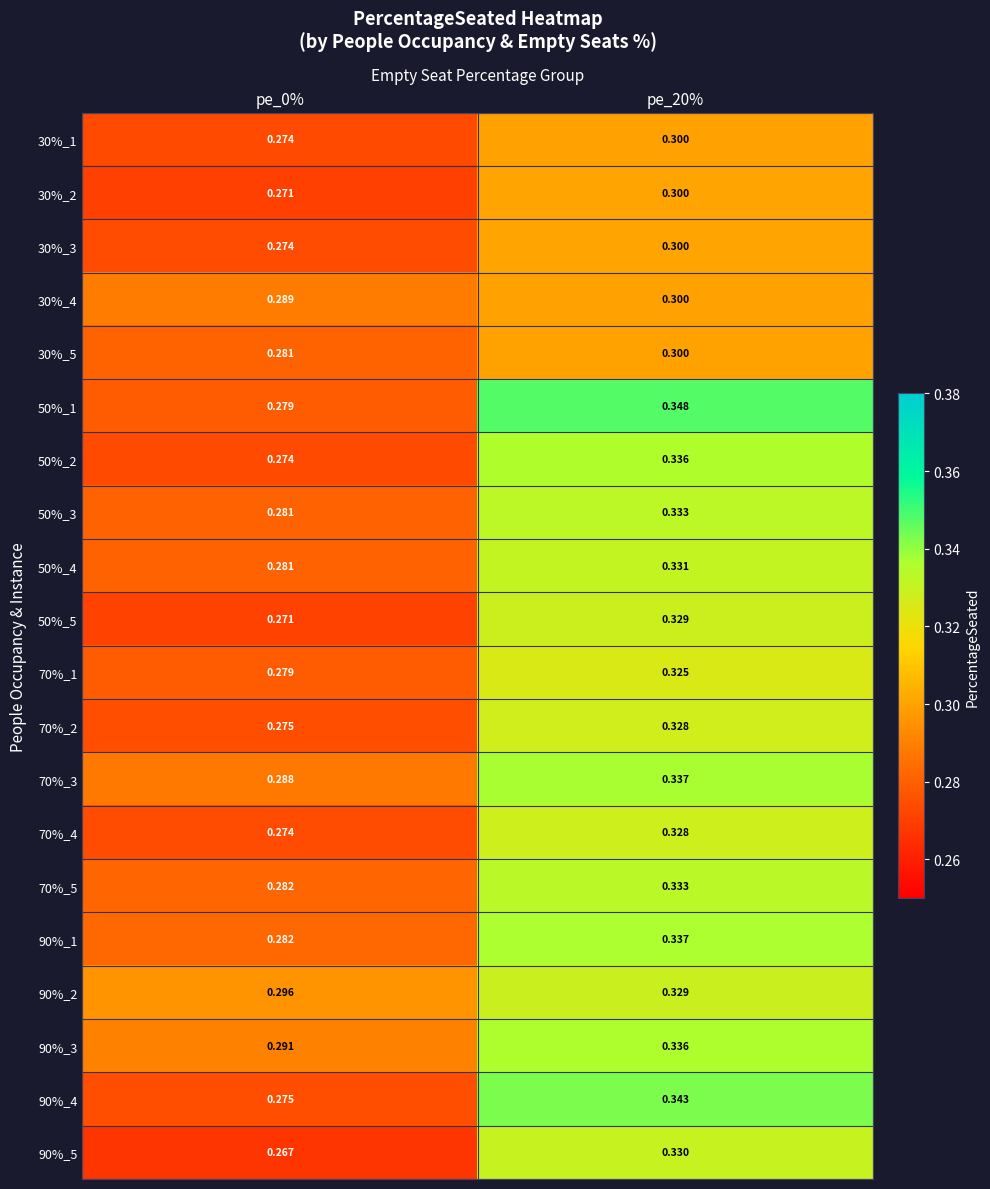

Is the value of 70%_2 at pe_0% greater than the value of 90%_3 at pe_0%?

No